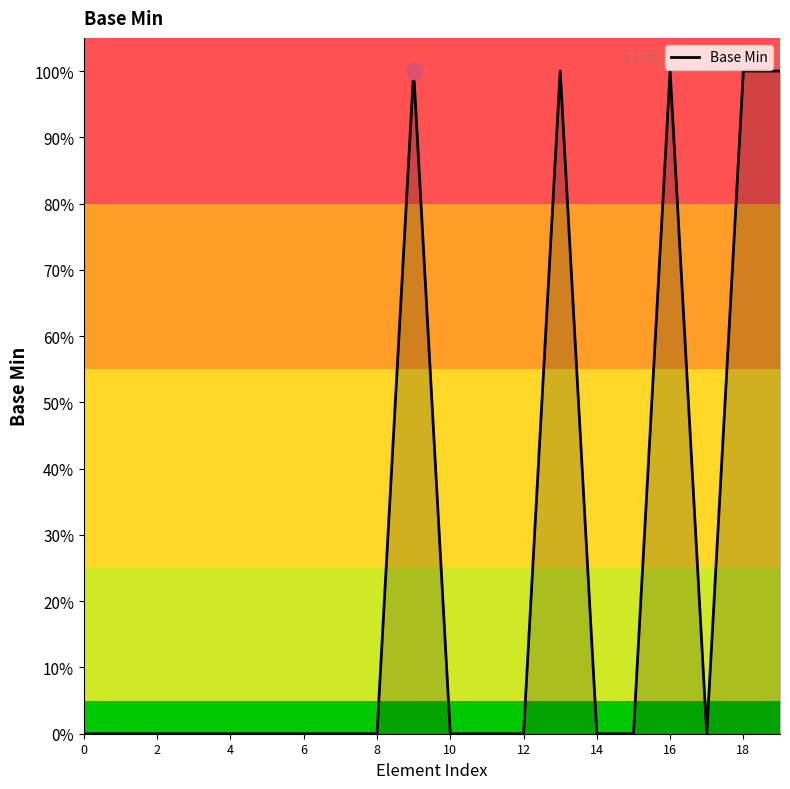

What is the maximum value shown in the chart?

1